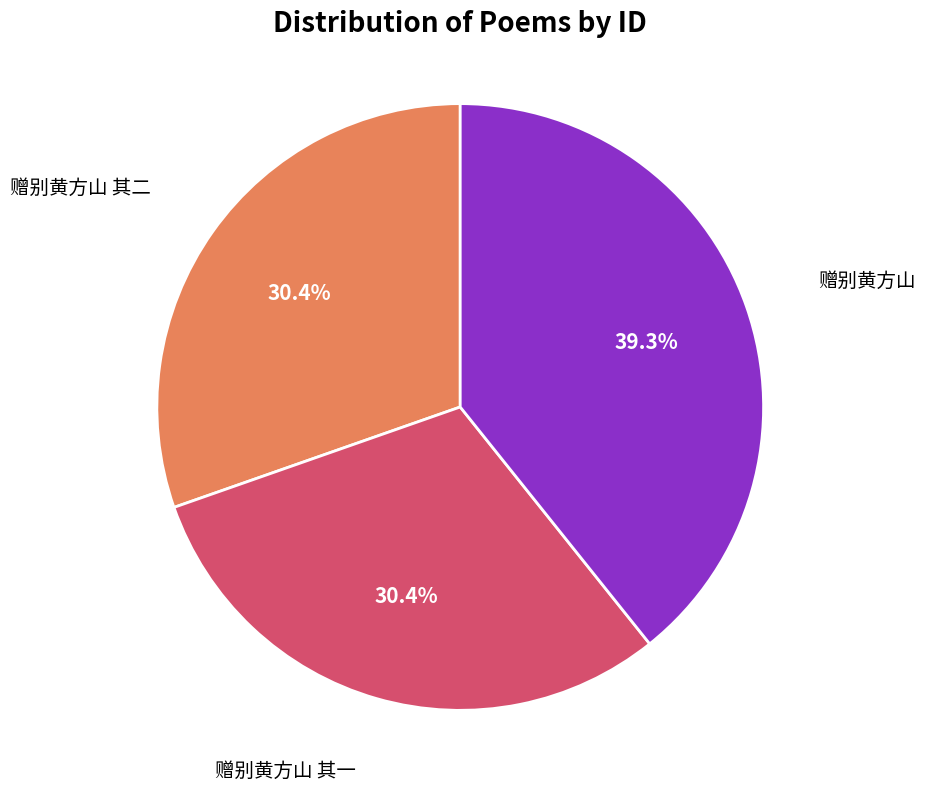

To the nearest percent, what is the combined percentage of 赠别黄方山 其一 and 赠别黄方山?

70%